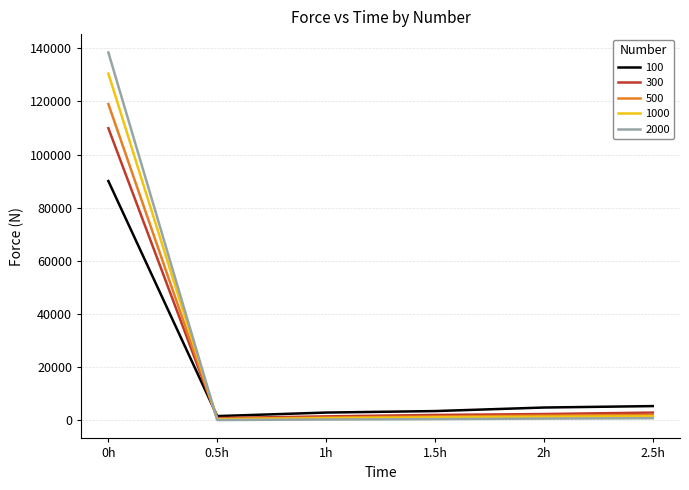

Which series has the widest spread of values?

2000